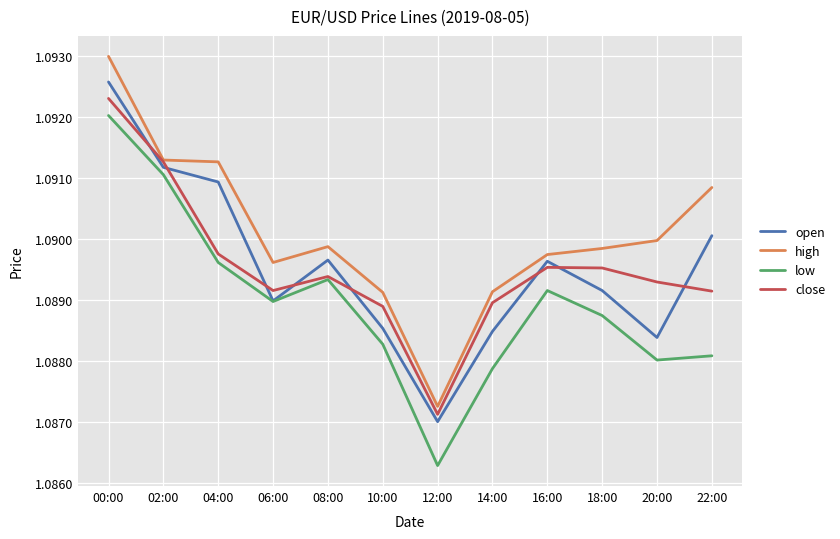

What position from the left is 10:00?

6